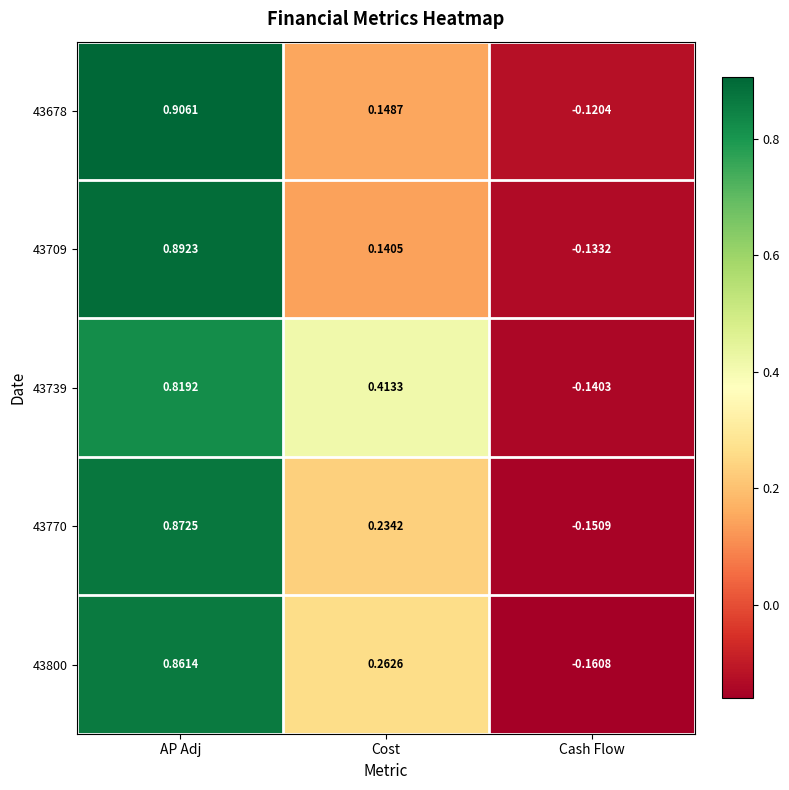

Is the value of 43770 at Cost greater than the value of 43678 at Cash Flow?

Yes